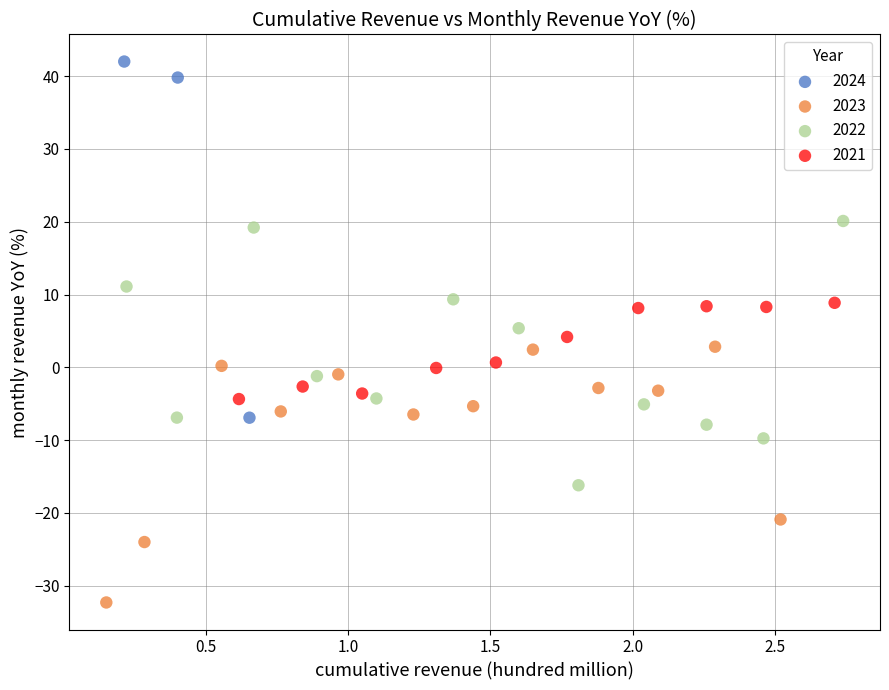

Which series has the largest Y range (max minus min)?

2024